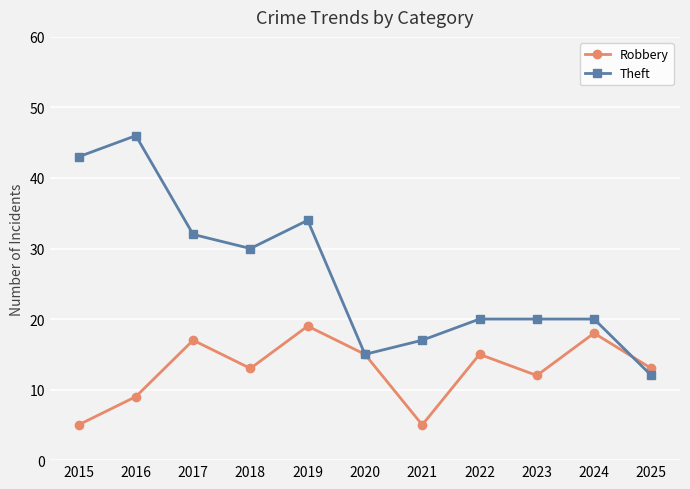

List the series in order of their peak value, highest first.

Theft, Robbery